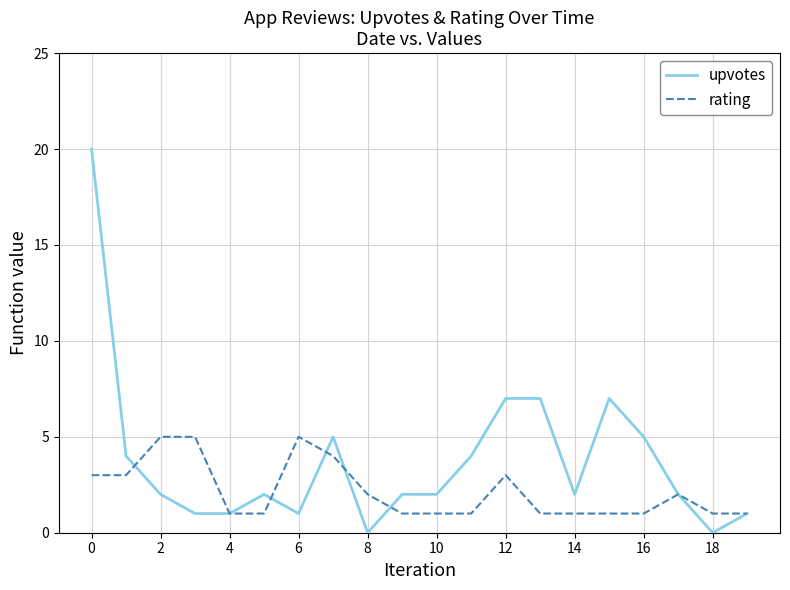

List the series in order of their peak value, highest first.

upvotes, rating